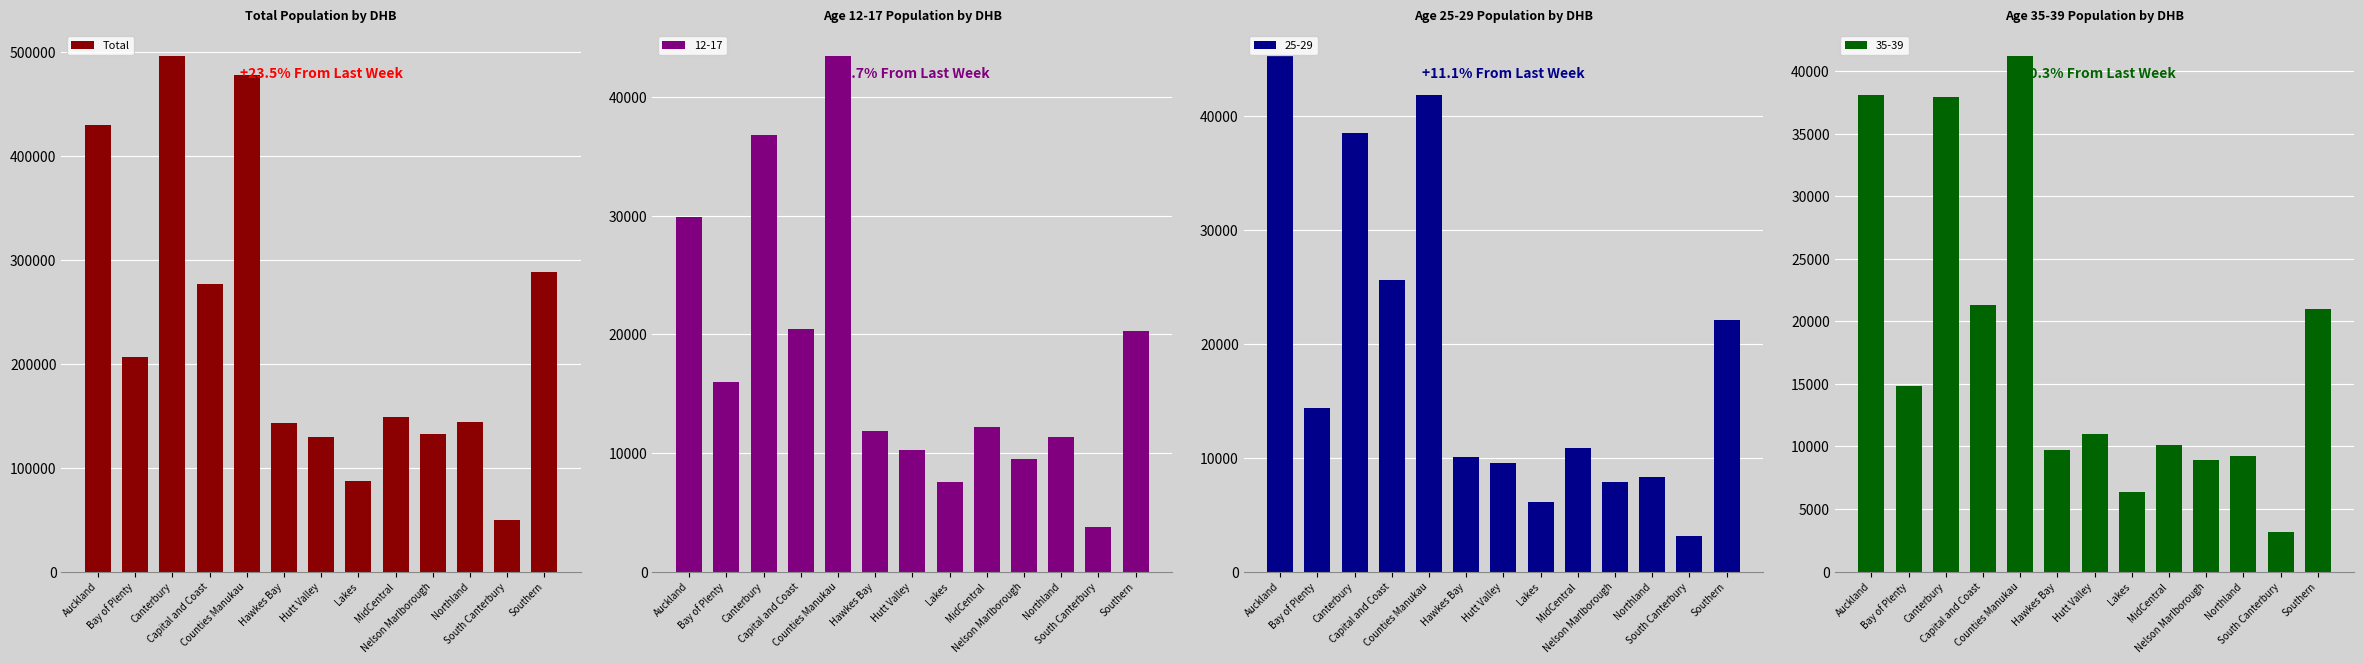

List the labels in order of value, largest first.

Canterbury, Counties Manukau, Auckland, Southern, Capital and Coast, Bay of Plenty, MidCentral, Northland, Hawkes Bay, Nelson Marlborough, Hutt Valley, Lakes, South Canterbury